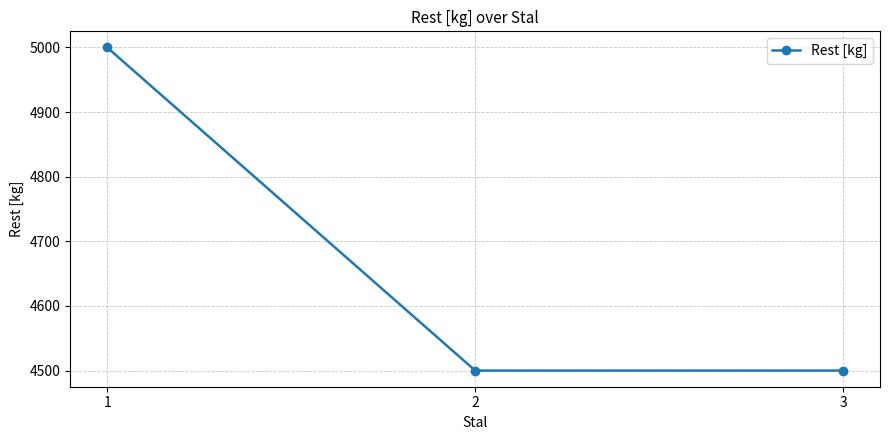

What is the greatest value displayed?

5000